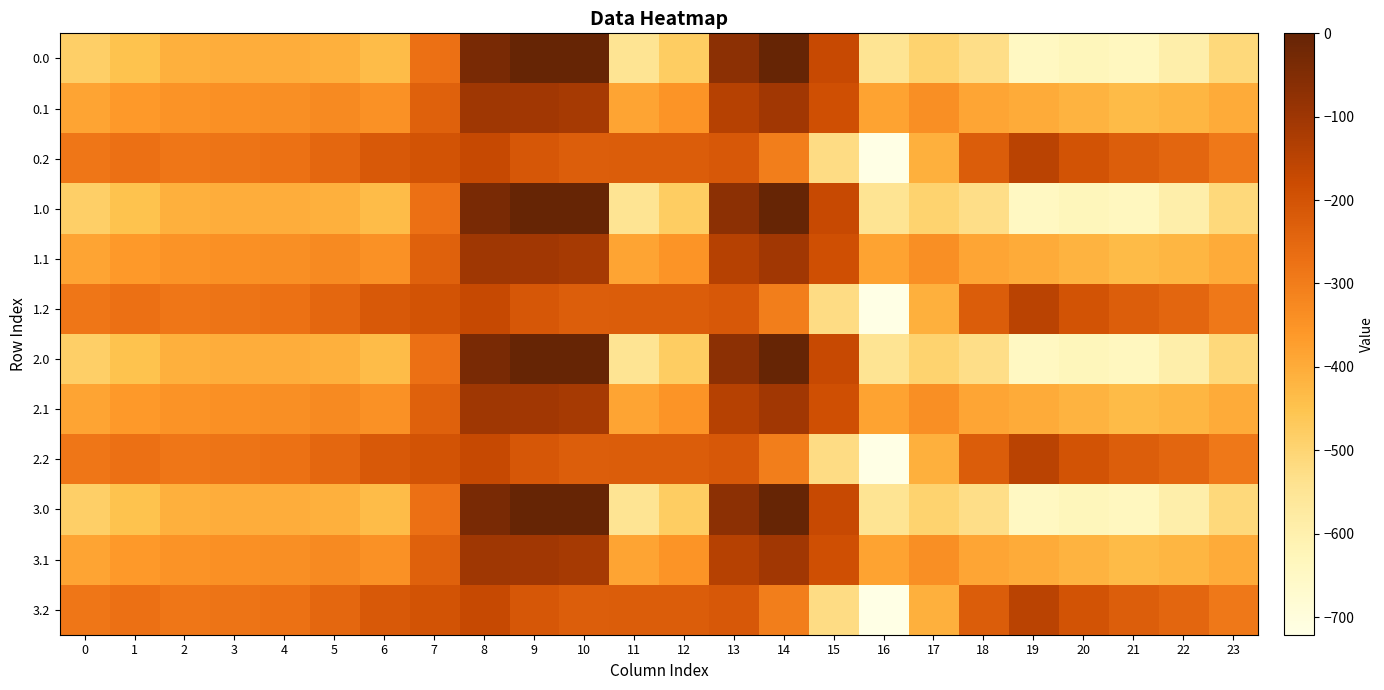

Where does the 1.0 series first go above -435?

2